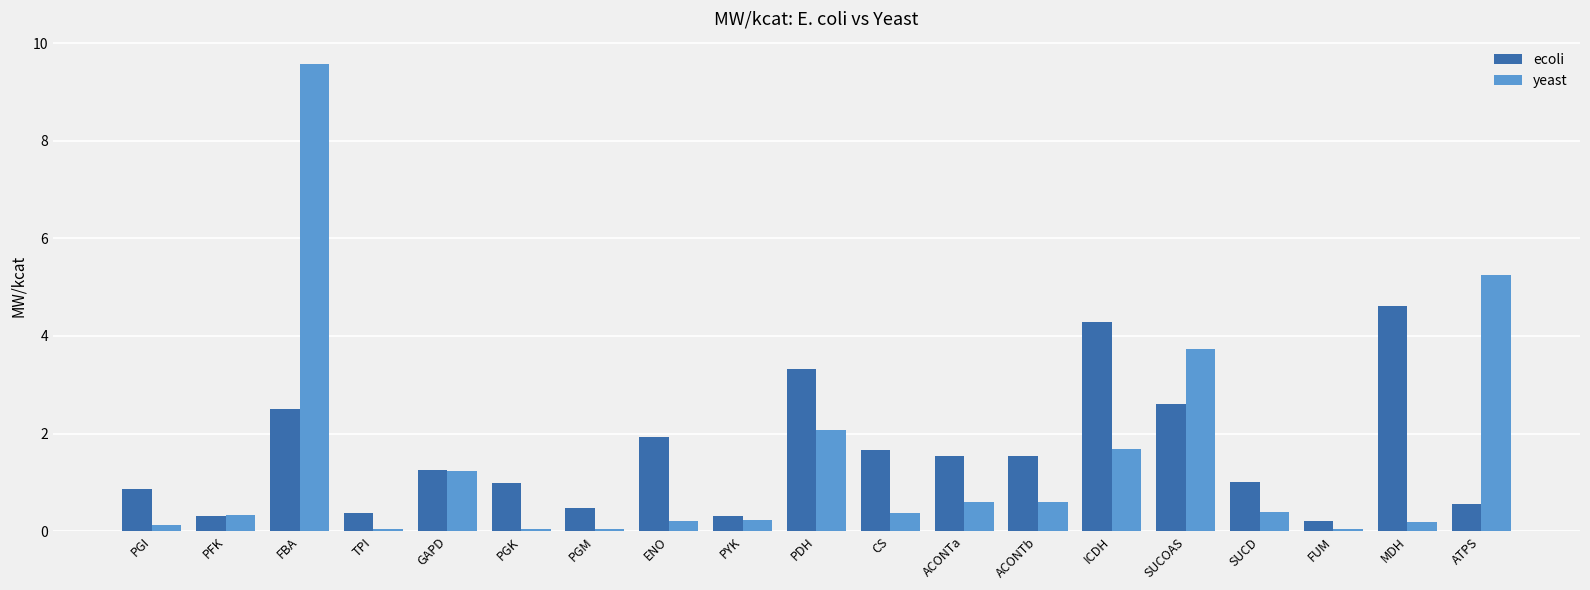

The yeast series shows 1.8 at GAPD. True or false?

False